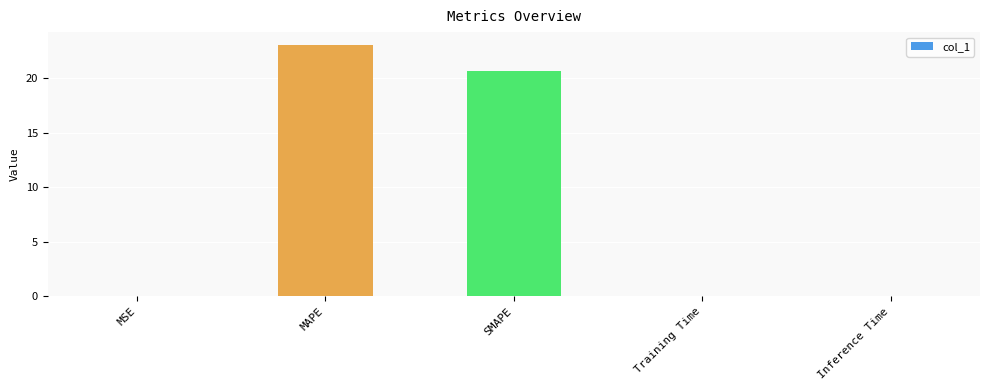

What is the change in value from SMAPE to Training Time?

-20.7